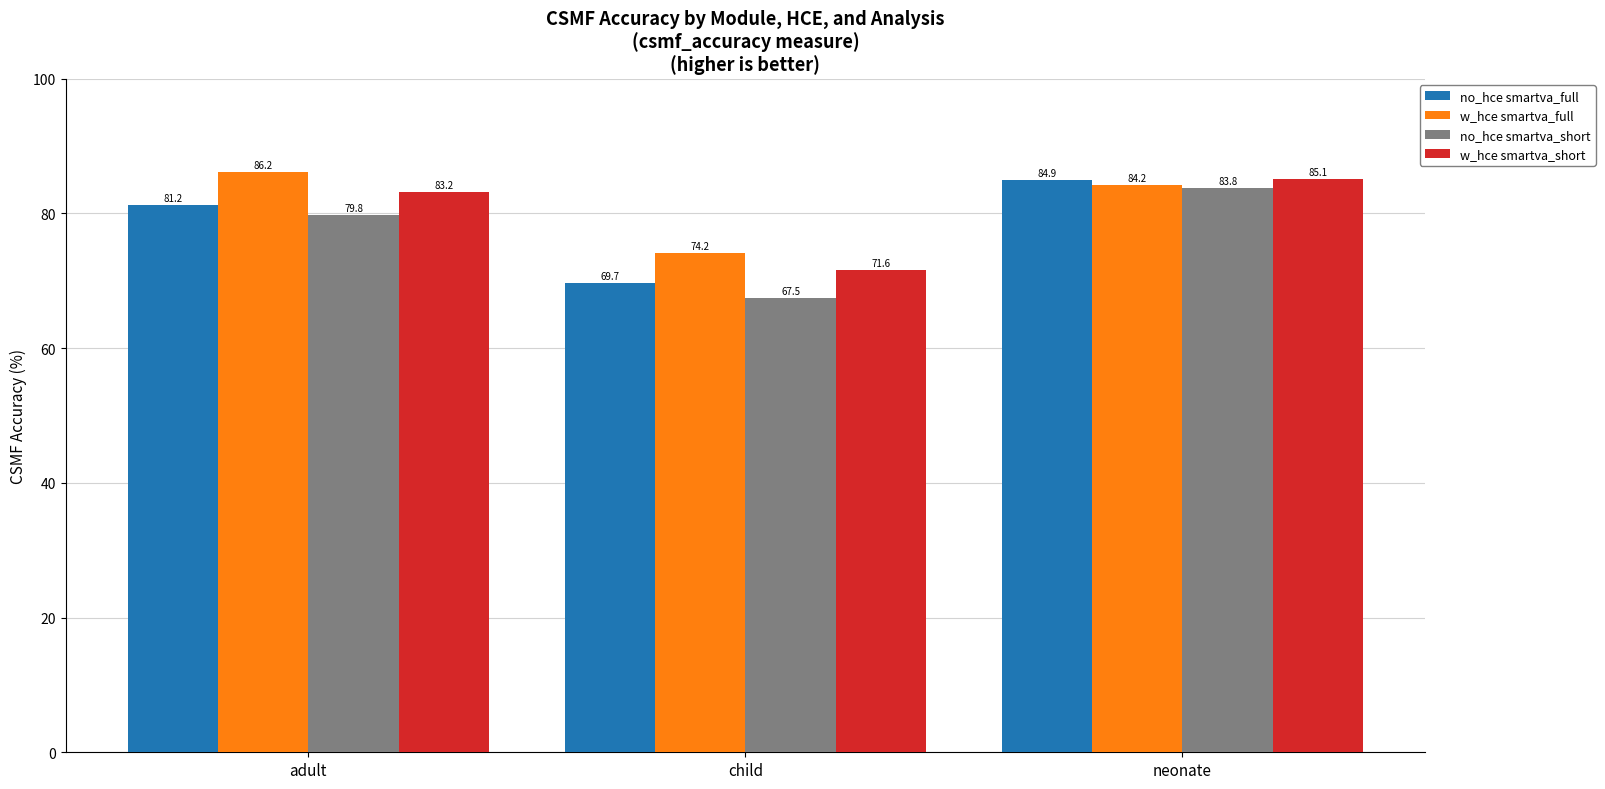

What is the lowest value of the no_hce smartva_short series?

67.5